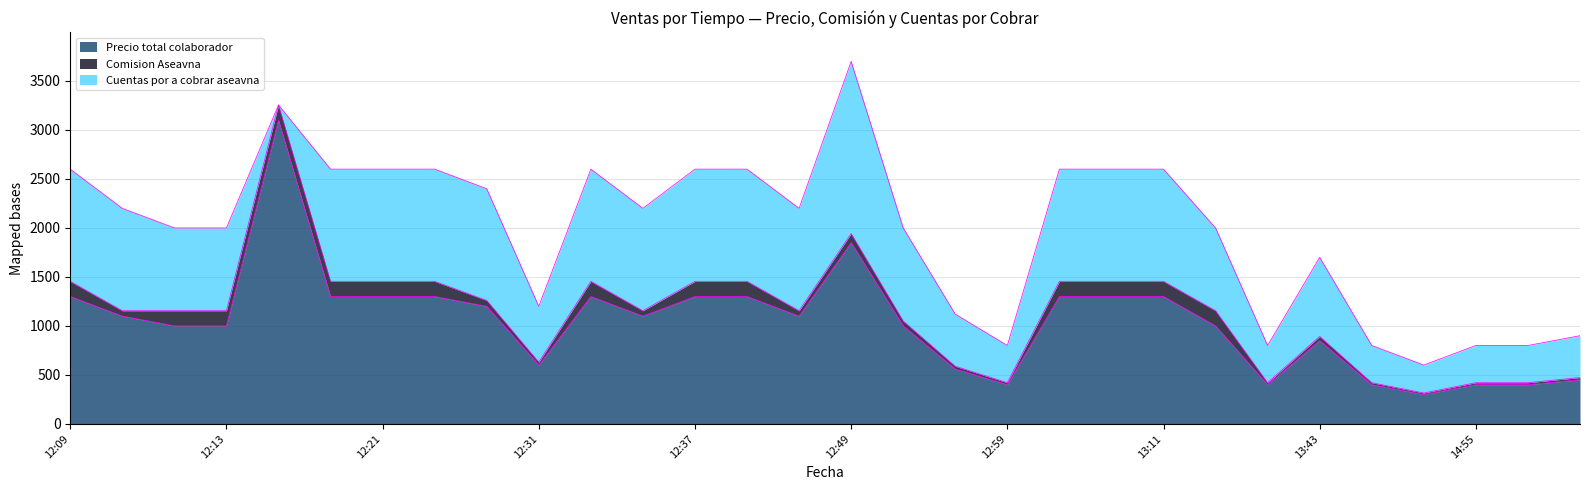

What is the sum of the Comision Aseavna values at 2025-05-08 13:14 and 2025-05-08 12:52?

205.0